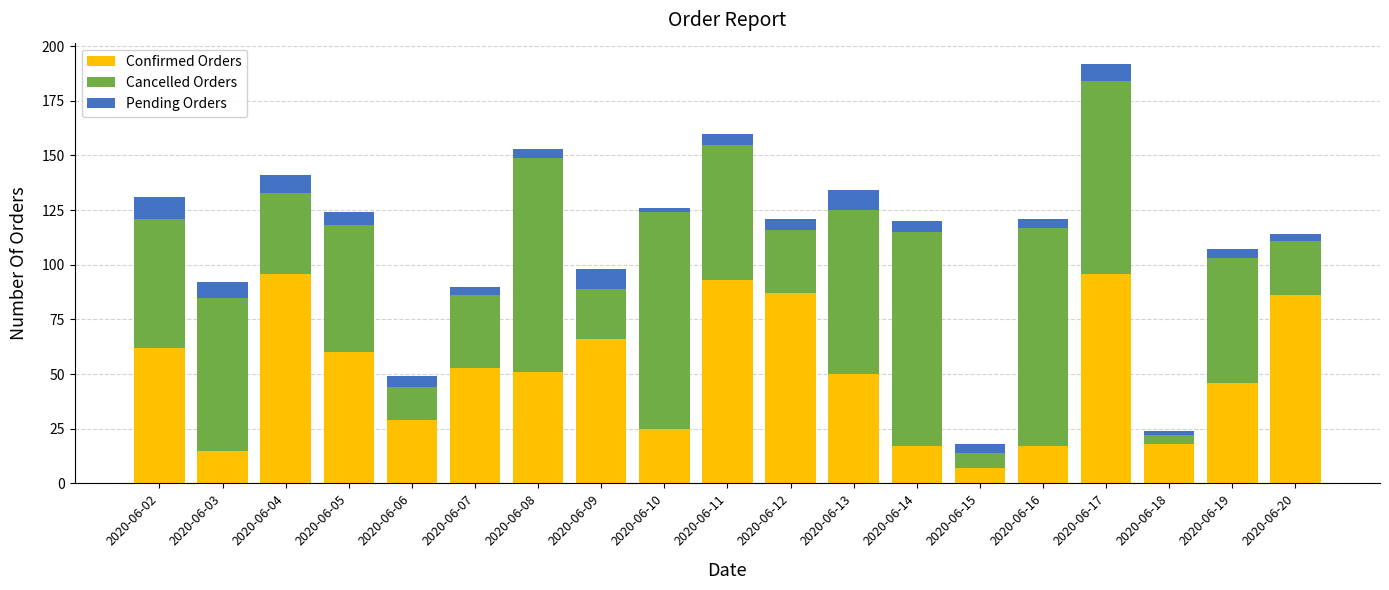

What is the sum of the Confirmed Orders values at 2020-06-10 and 2020-06-02?

87